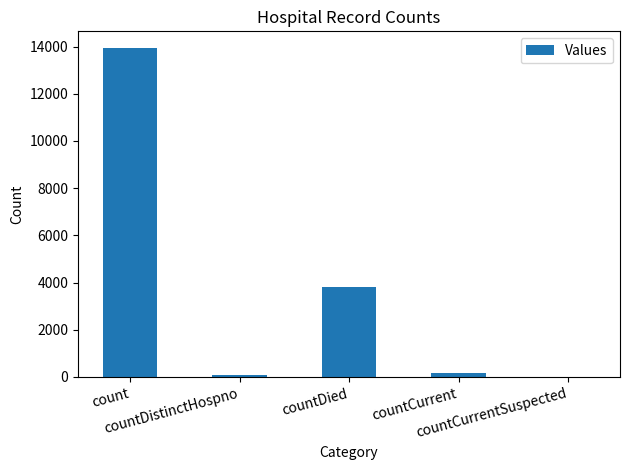

Read the value at countDistinctHospno.

71